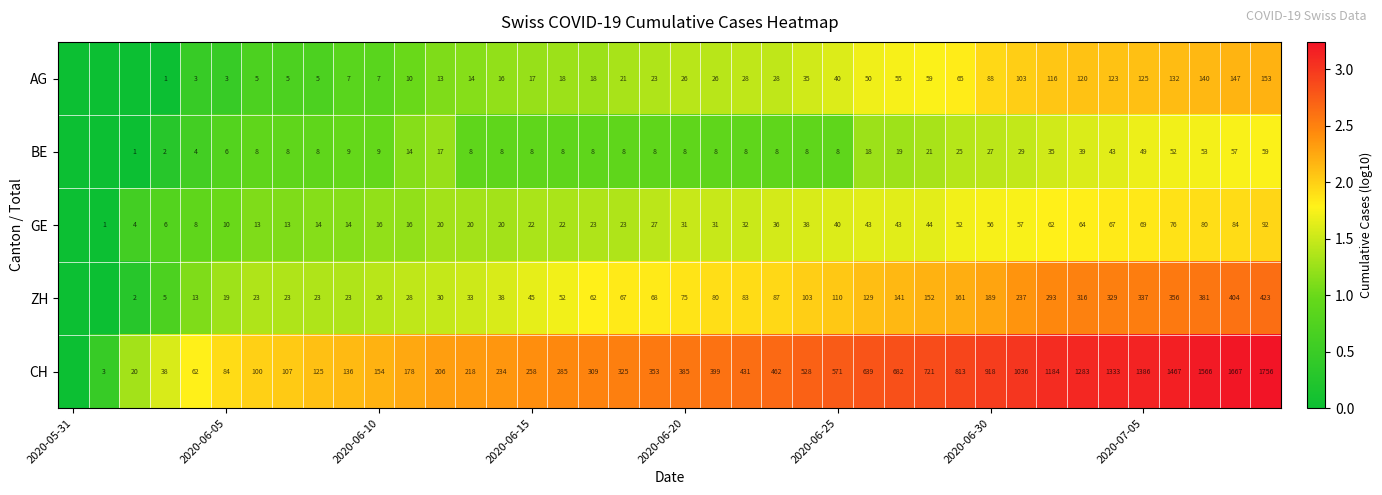

The value of CH at 2020-06-10 is 154. True or false?

True